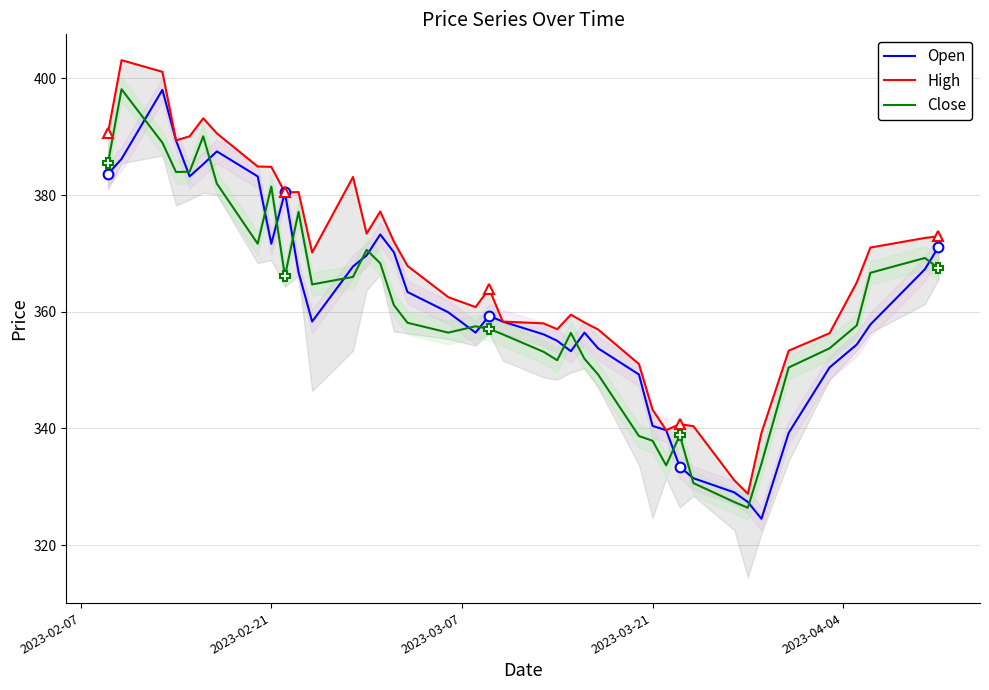

True or false: Open and High intersect in this chart.

False